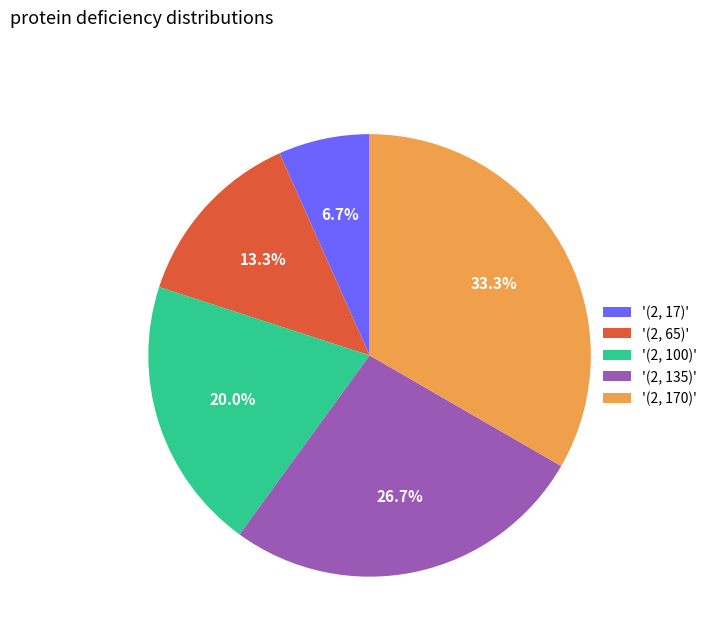

Which slice is the smallest?

'(2, 17)'